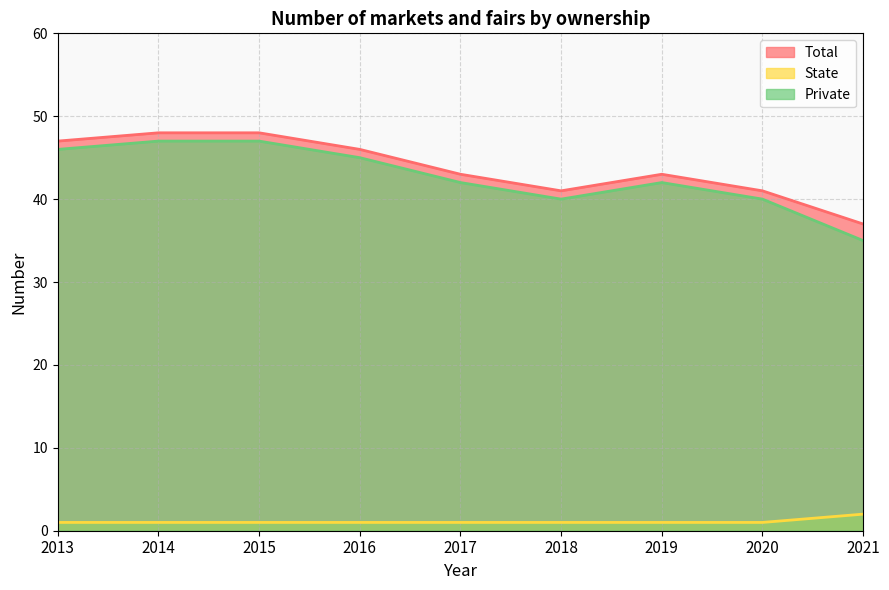

At which label does Total first exceed 43?

2013